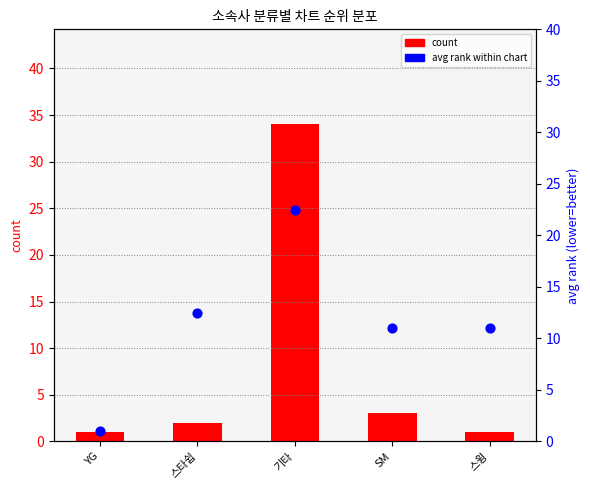

Which series contains the lowest Y value?

count